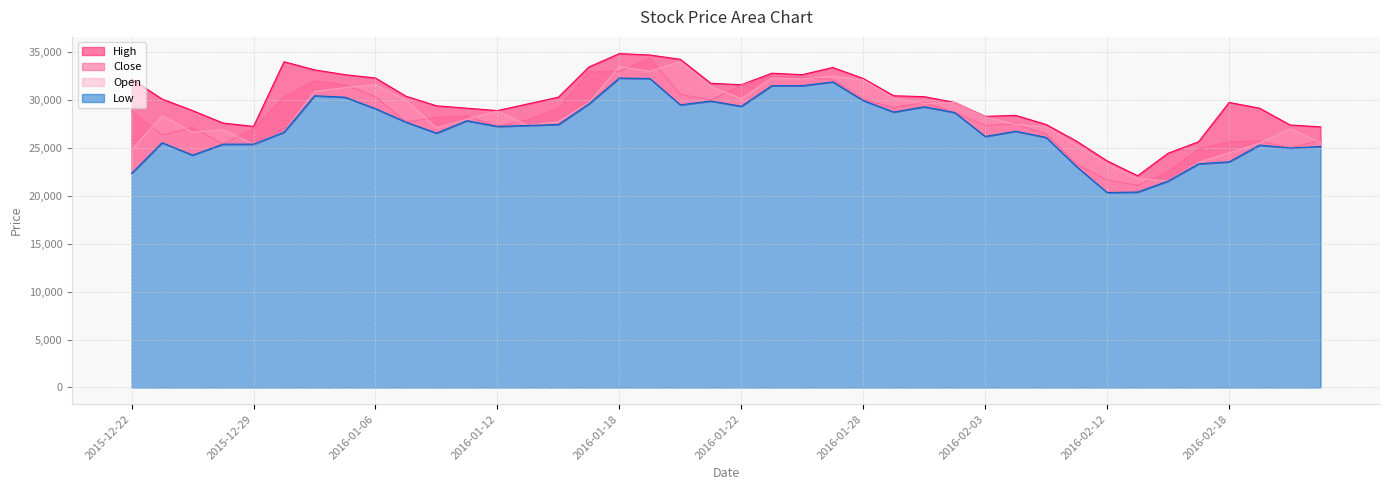

True or false: Low has a value of 32639 at 2016-02-22.

False